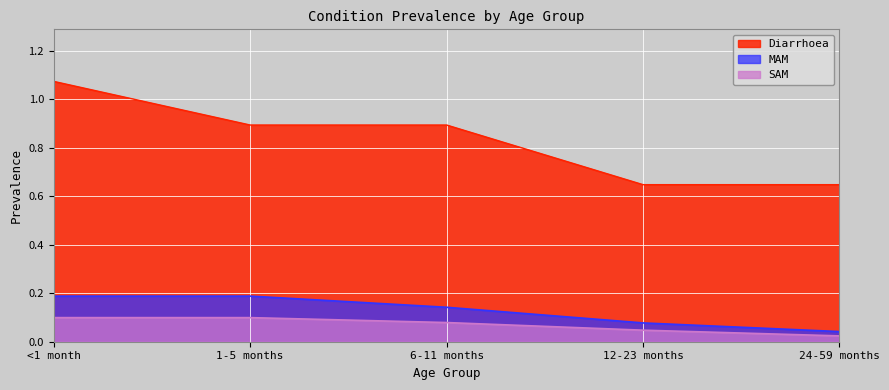

True or false: SAM and Diarrhoea intersect in this chart.

False